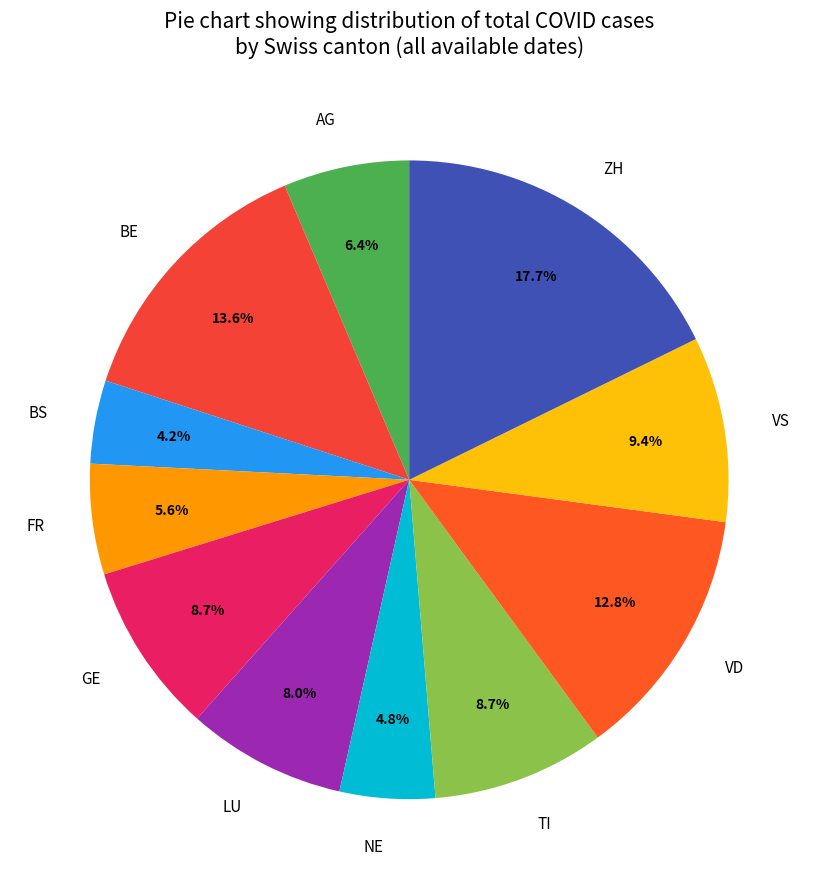

Which slice is the smallest?

BS